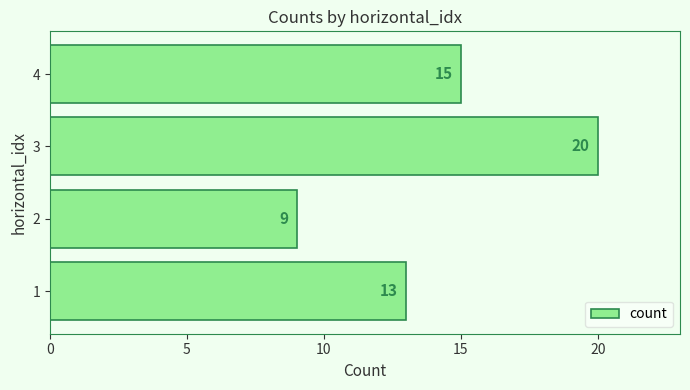

What is the approximate value at 4, to the nearest 10?

20